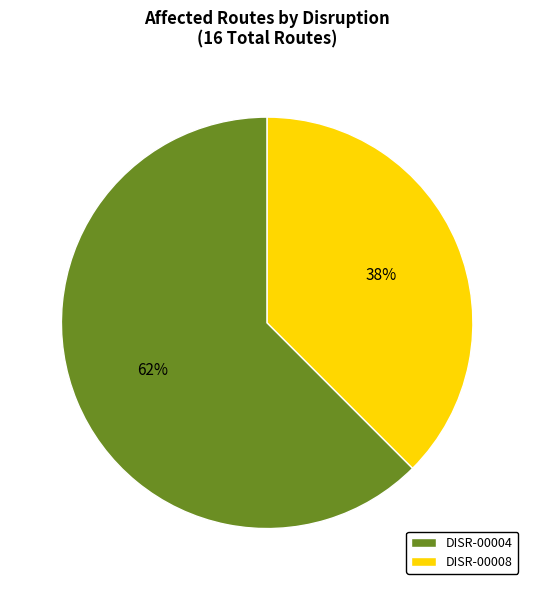

Rank the categories by value from lowest to highest.

DISR-00008, DISR-00004